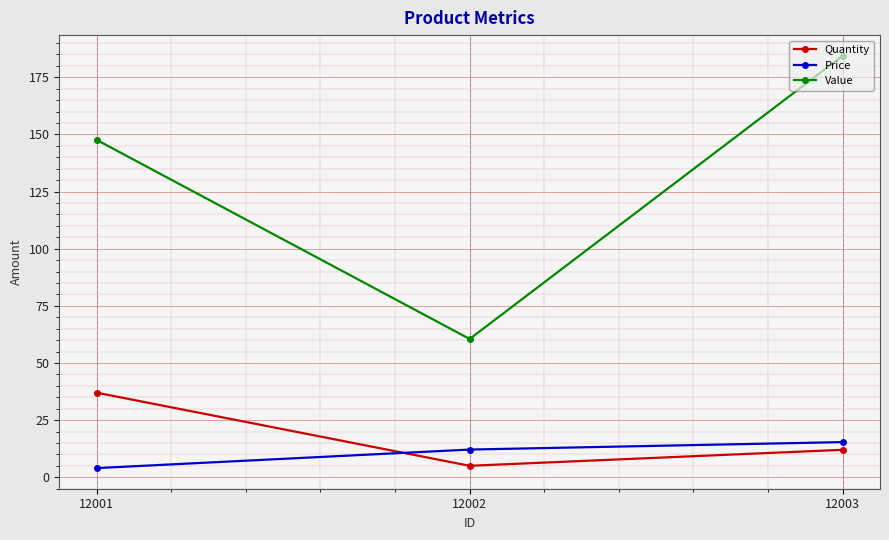

Rank the categories by Quantity value from lowest to highest.

12002, 12003, 12001